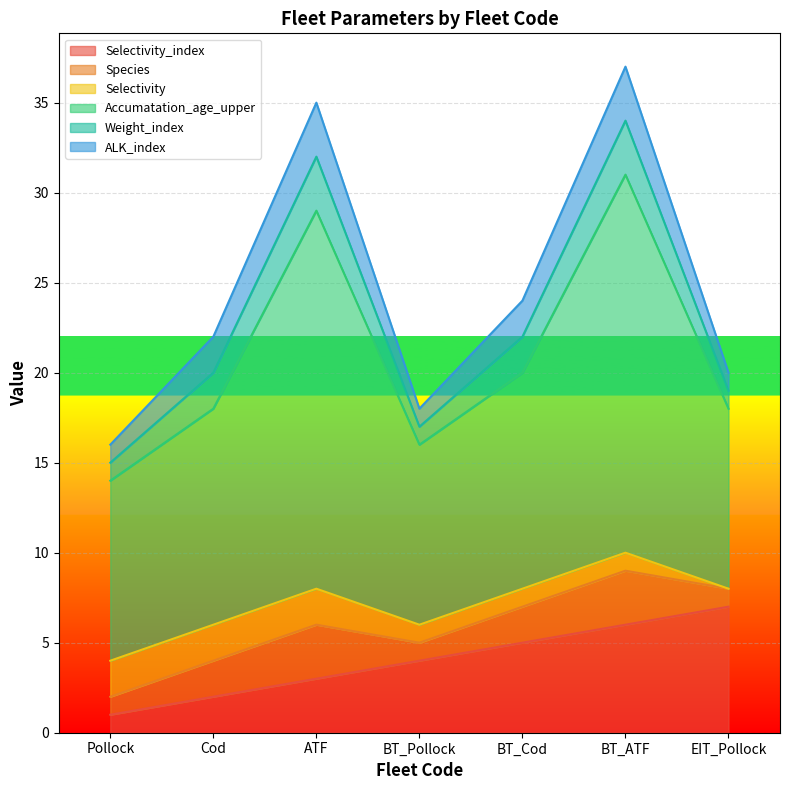

Which has a higher value, BT_Pollock or ATF?

BT_Pollock